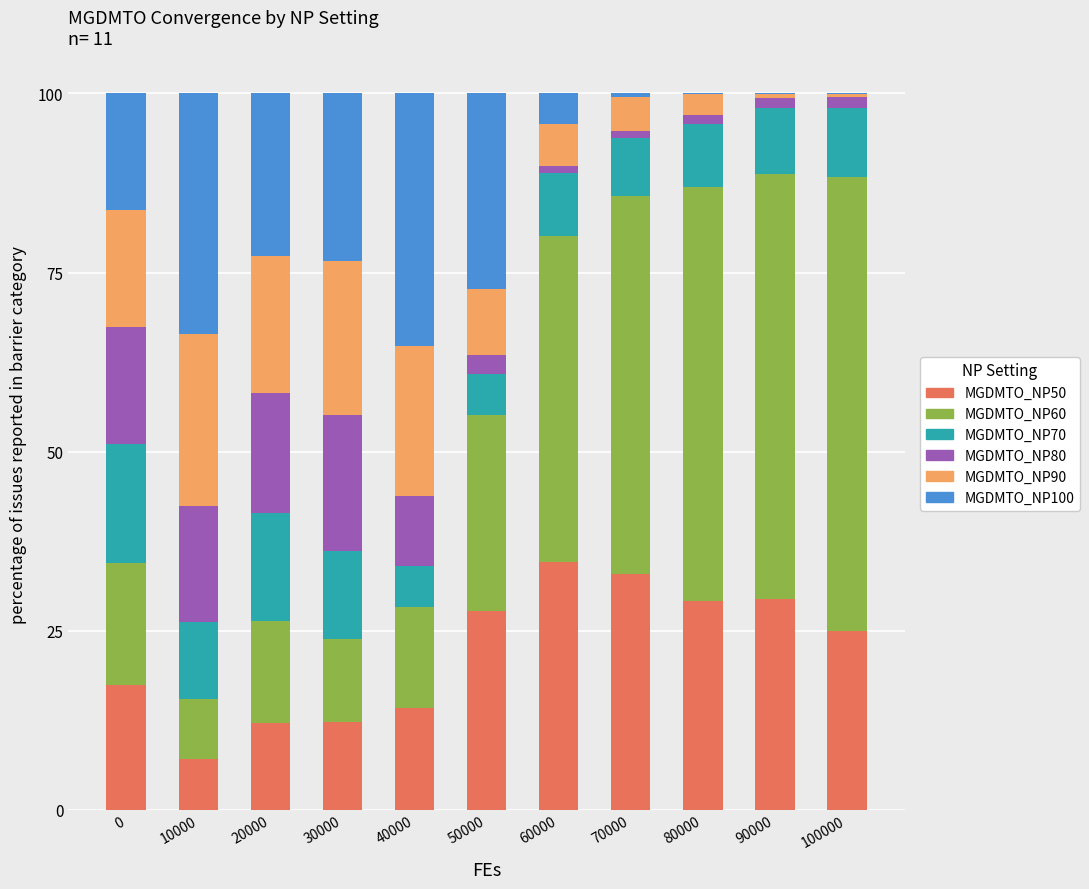

What is the maximum value for MGDMTO_NP50?

34.6